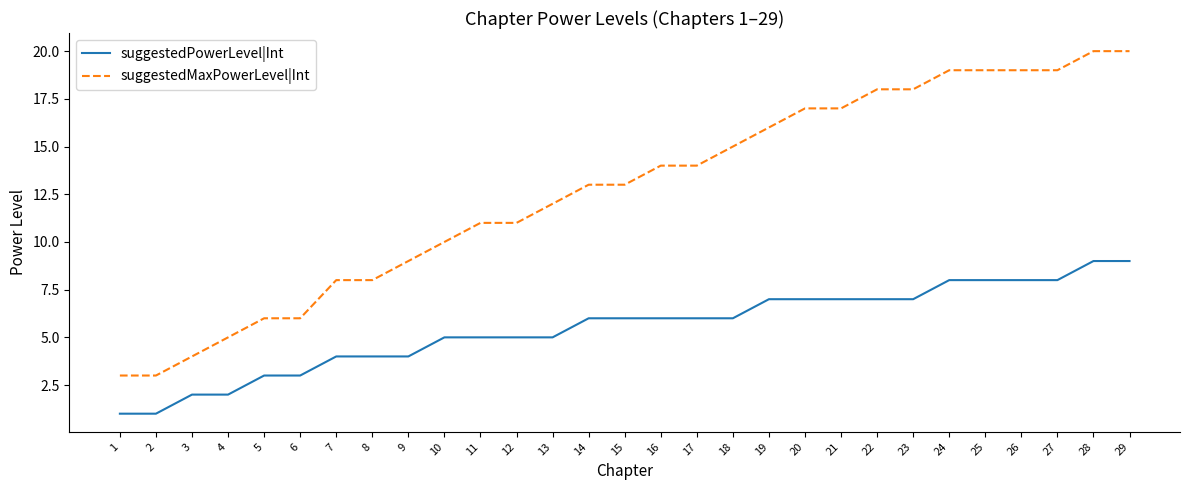

How many distinct data groups are displayed?

2